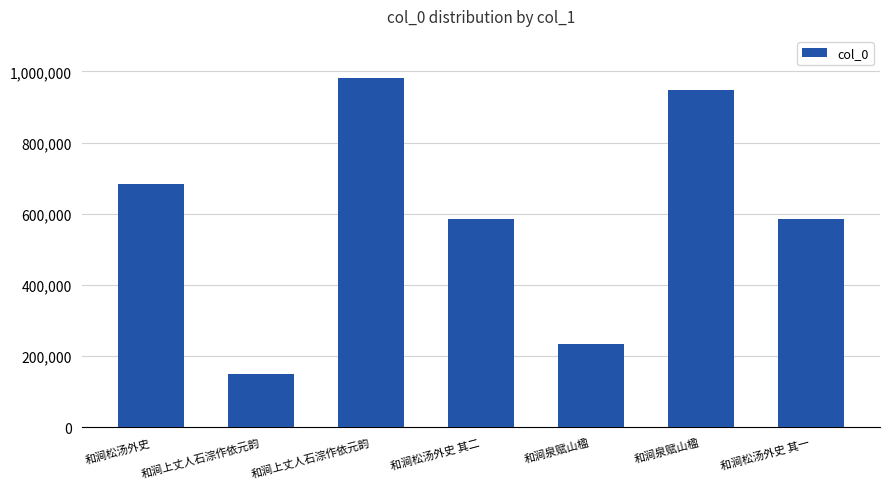

Reading left to right, extract all data points from this chart.

682835	150163	980540	586301	232772	948028	586300